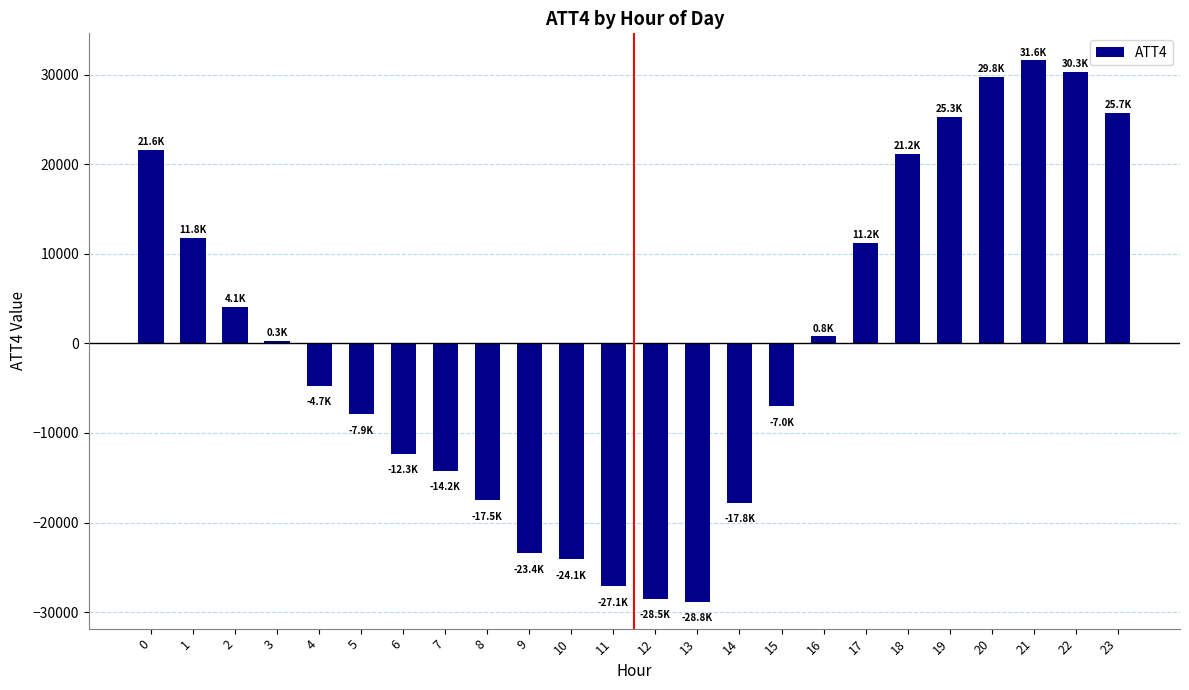

True or false: the data shows -7879.8 at 4.

False